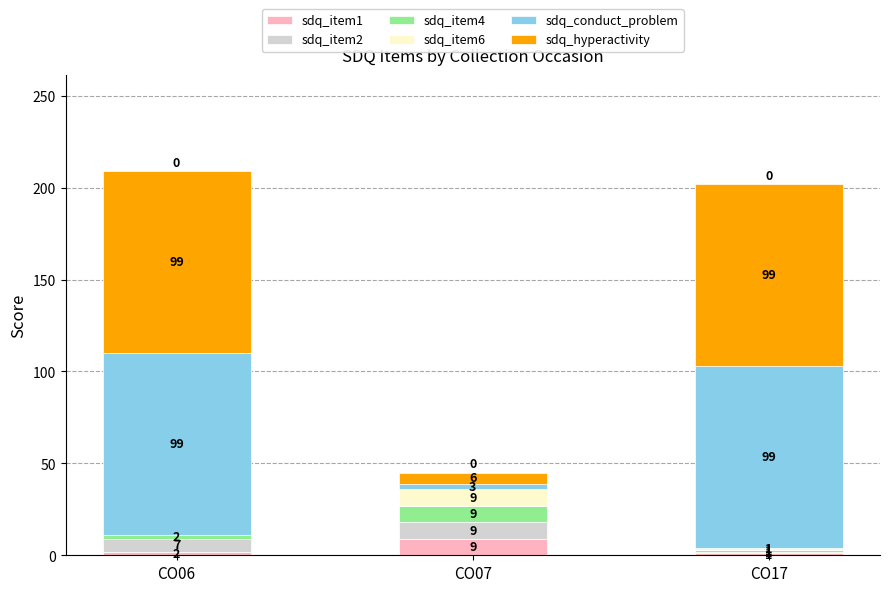

What is the highest value of the sdq_item1 series?

9